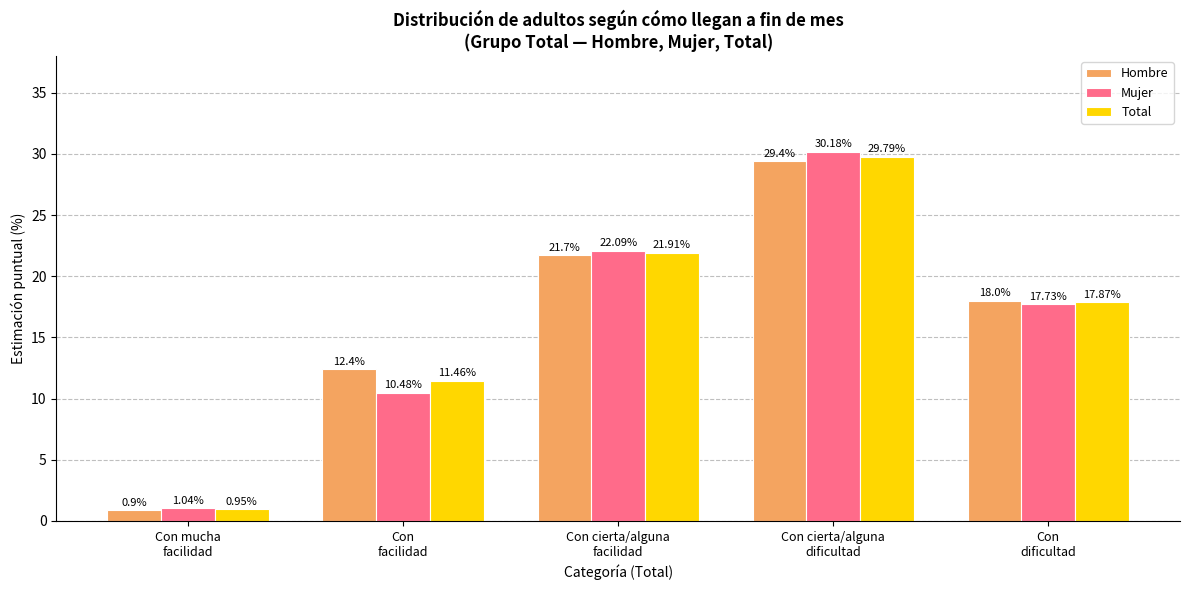

What is the difference between the second highest and minimum values in the Total series?

21.0